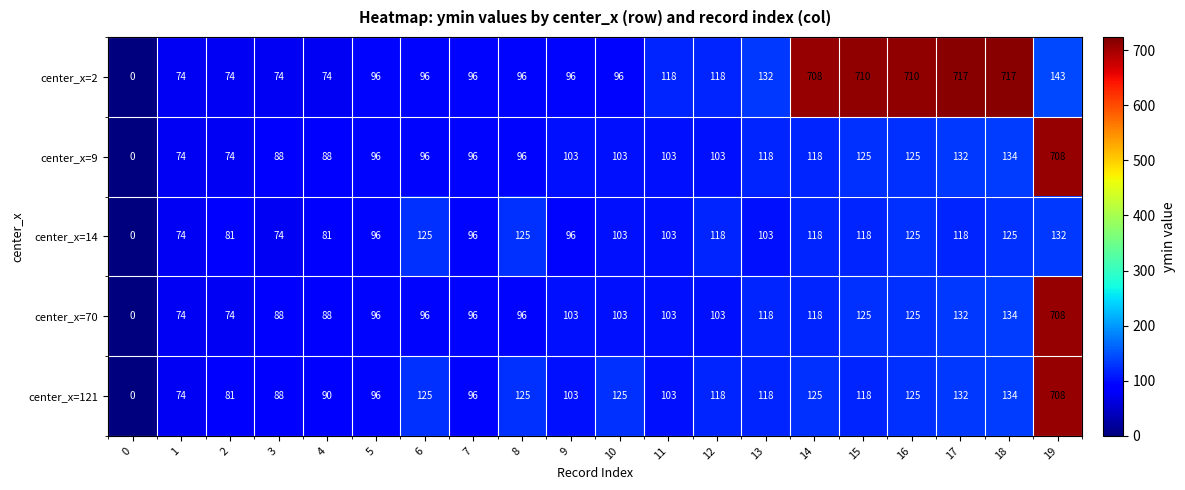

The value of center_x=70 at 1 is 120. True or false?

False